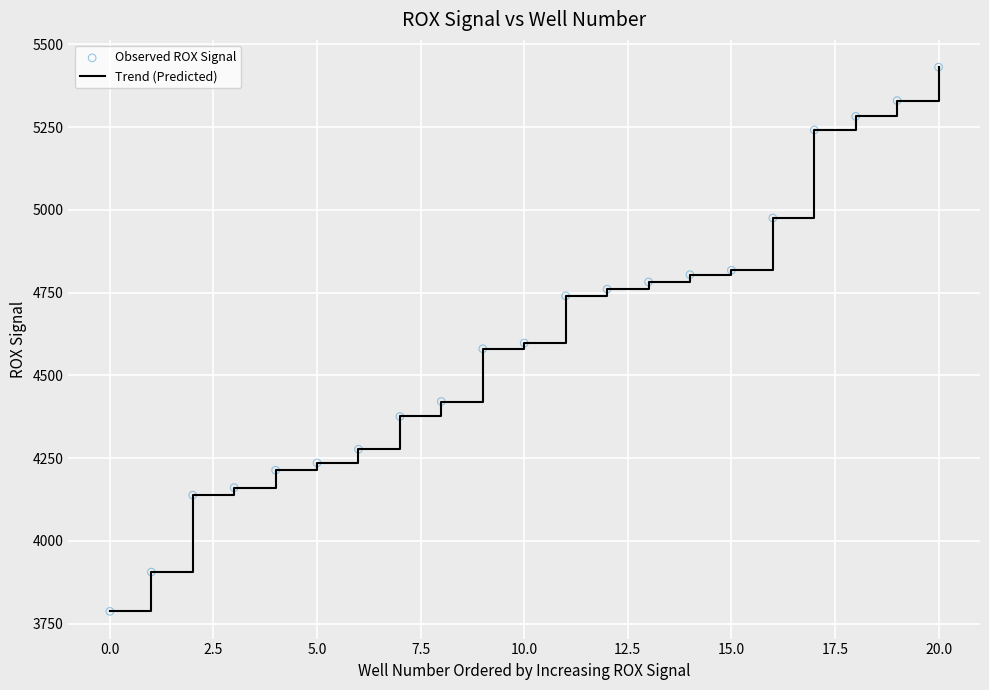

What is the maximum value shown in the chart?

5431.5